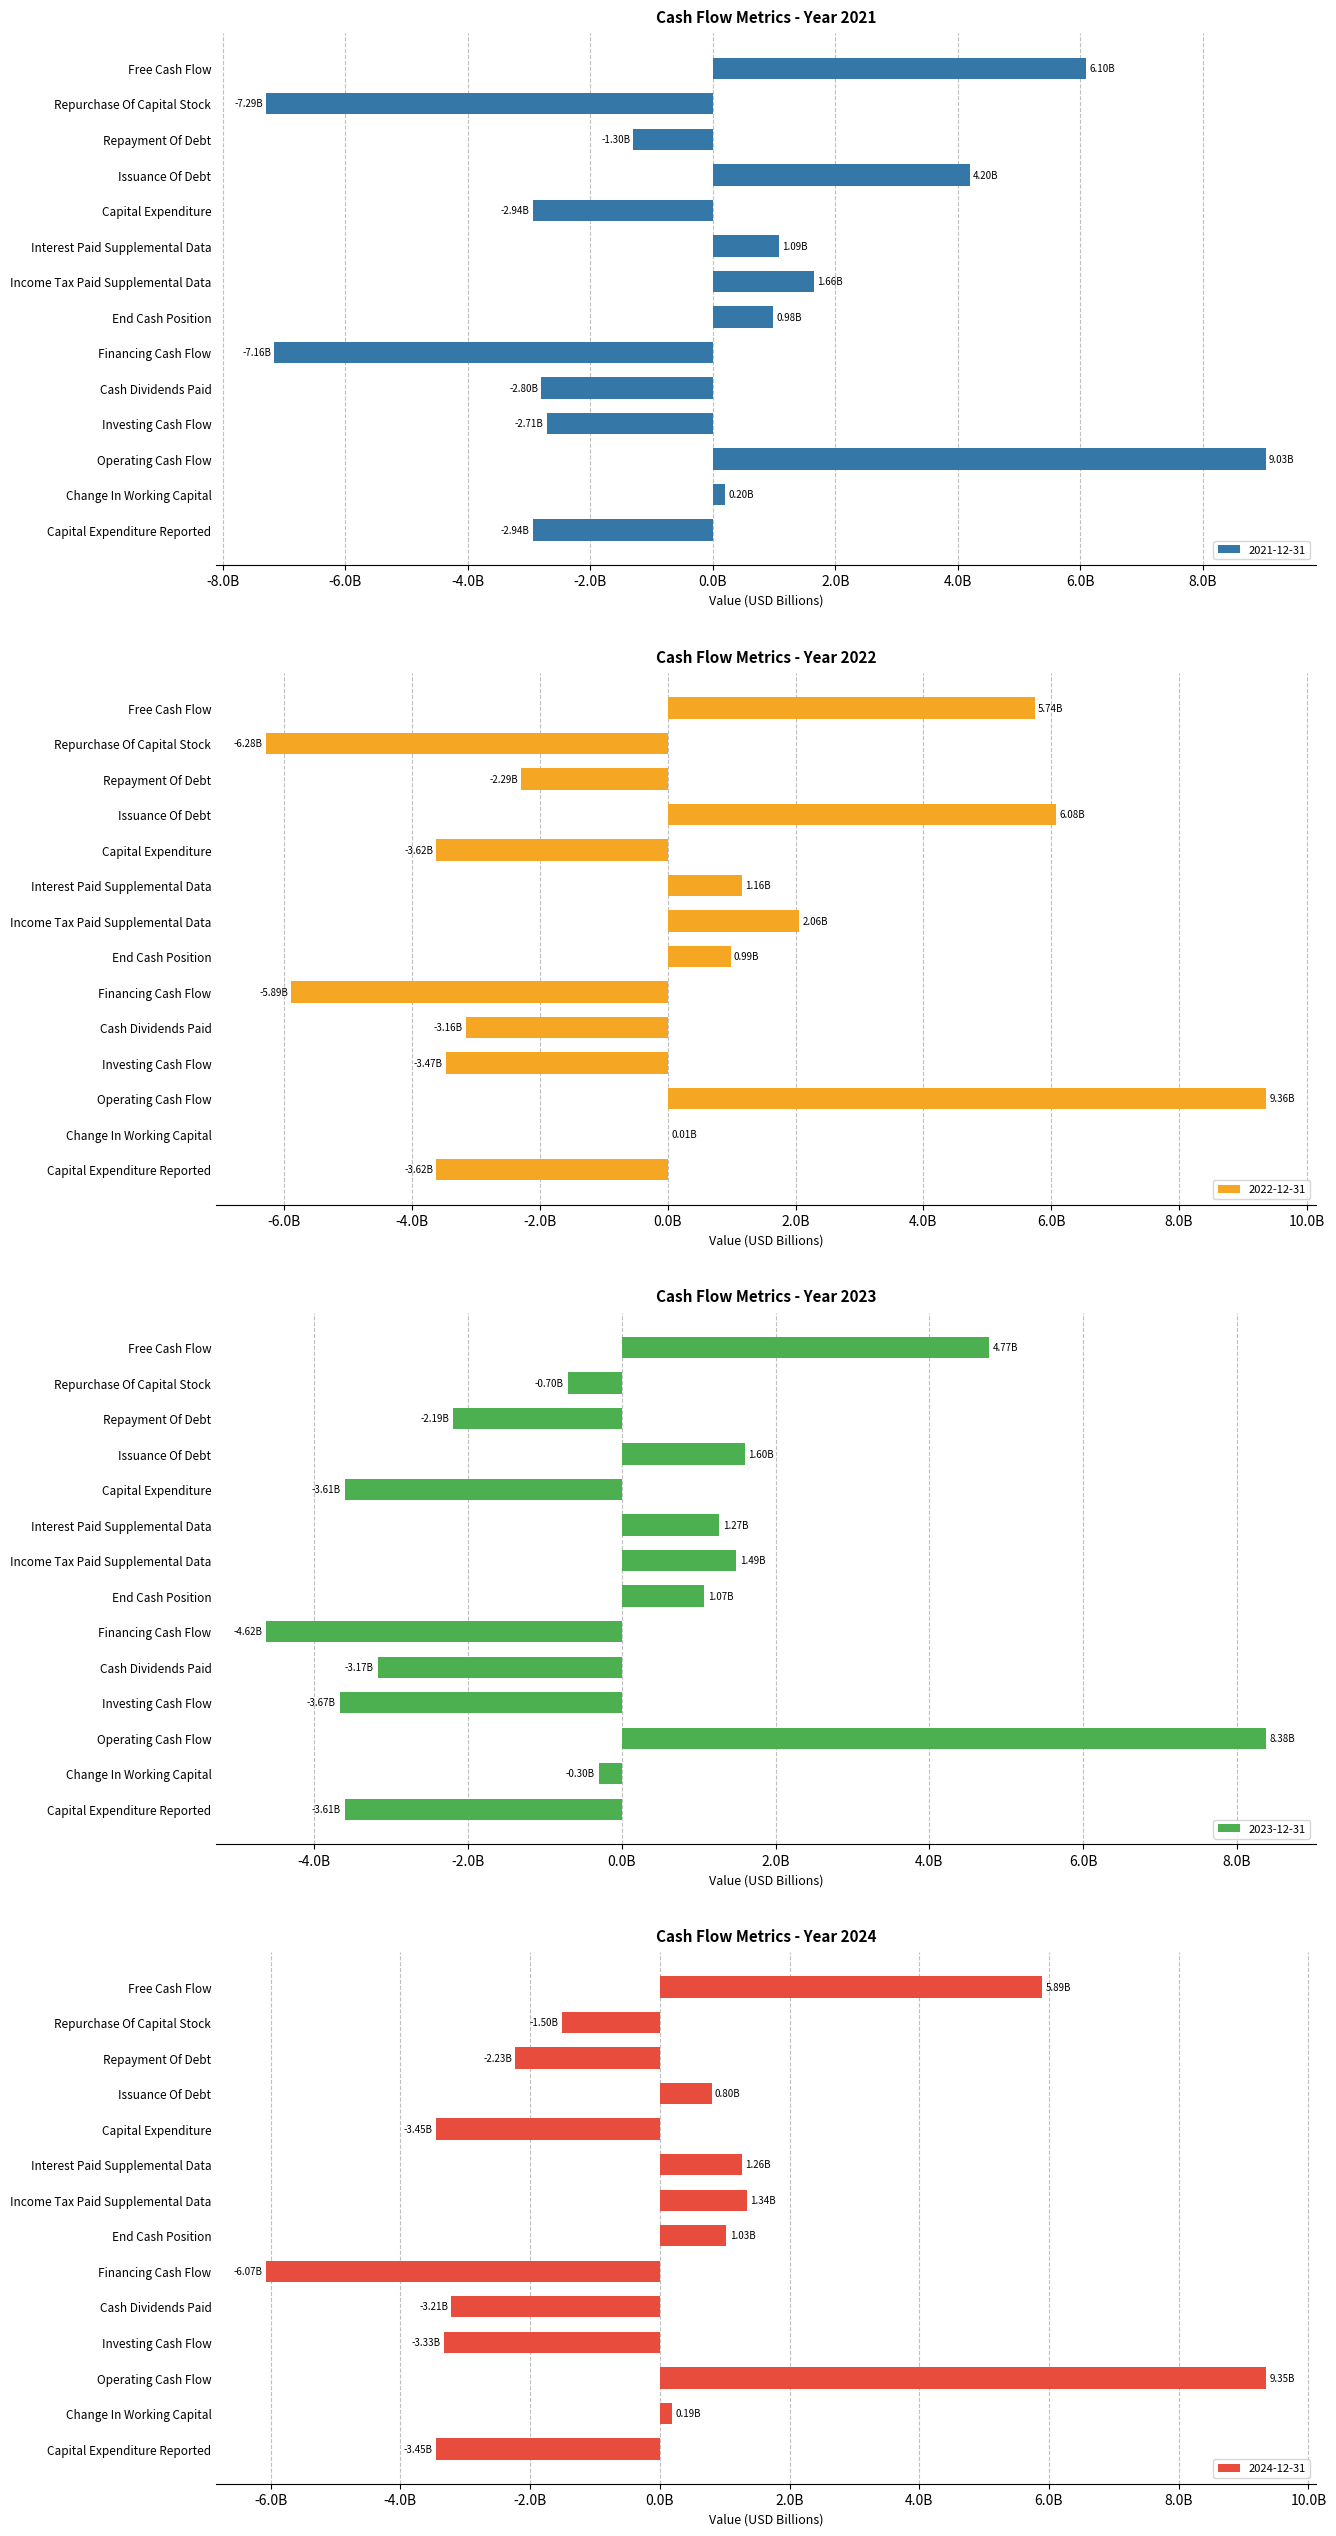

At how many categories does at least one series exceed -269764071?

7